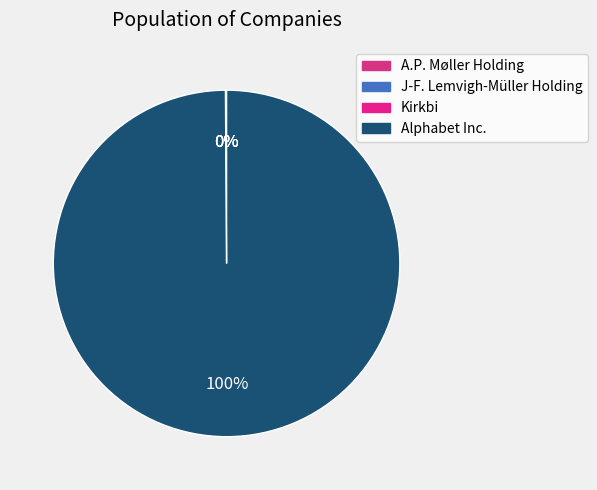

To the nearest percent, what is the difference between the Kirkbi and Alphabet Inc. slice percentages?

100%